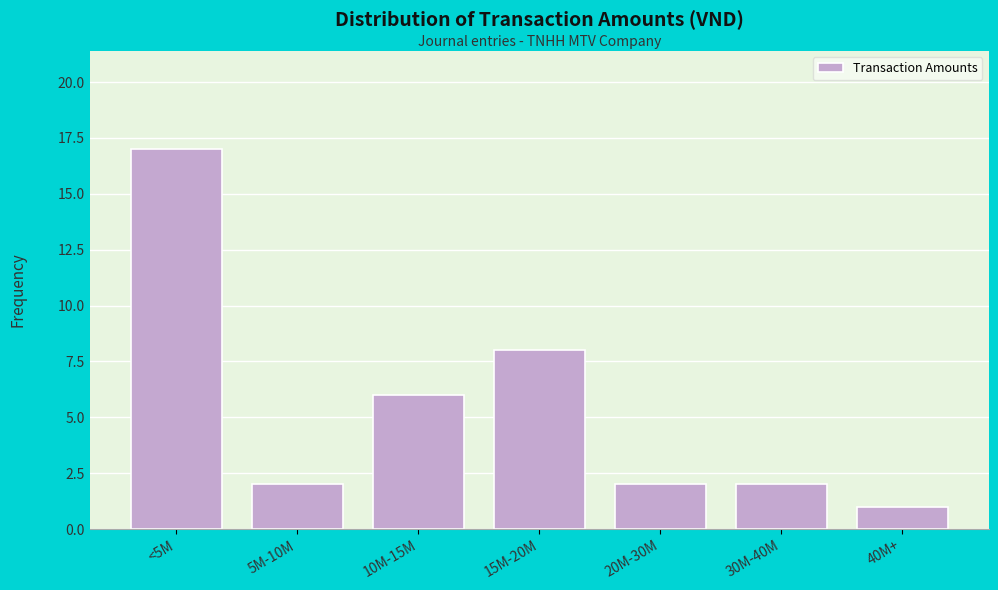

Reading right to left, what are all the values shown in this chart?

40M+=1	30M-40M=2	20M-30M=2	15M-20M=8	10M-15M=6	5M-10M=2	<5M=17